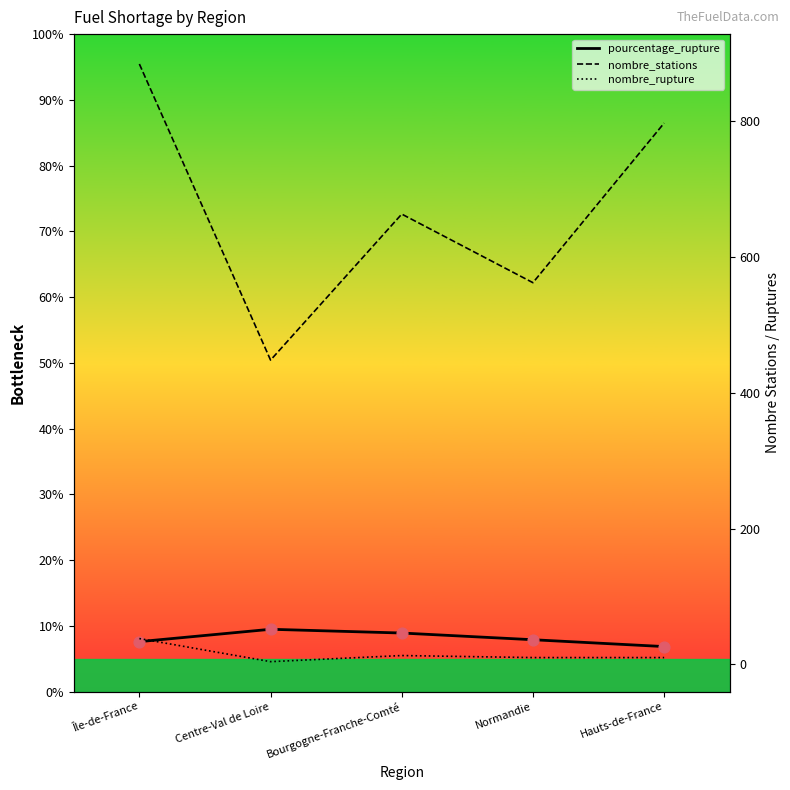

Which series has the largest Y range (max minus min)?

nombre_stations